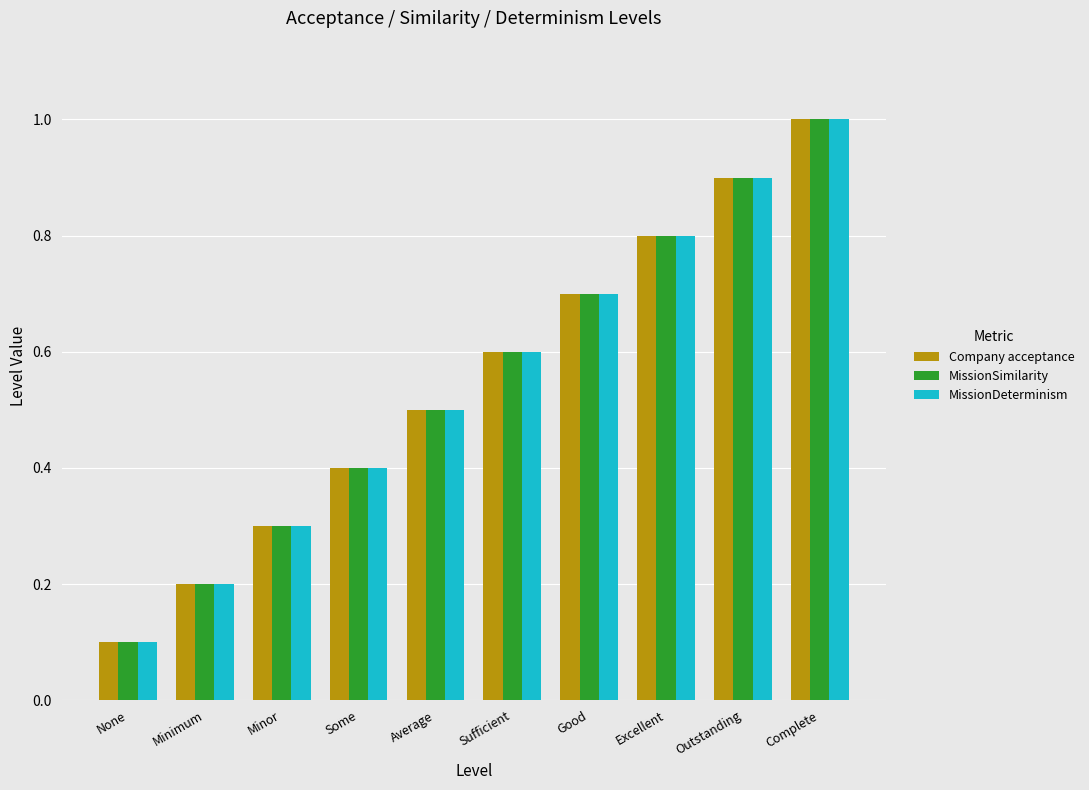

Reading left to right, what are all the values shown in this chart?

Company acceptance: 0.1	0.2	0.3	0.4	0.5	0.6	0.7	0.8	0.9	1.0
MissionSimilarity: 0.1	0.2	0.3	0.4	0.5	0.6	0.7	0.8	0.9	1.0
MissionDeterminism: 0.1	0.2	0.3	0.4	0.5	0.6	0.7	0.8	0.9	1.0